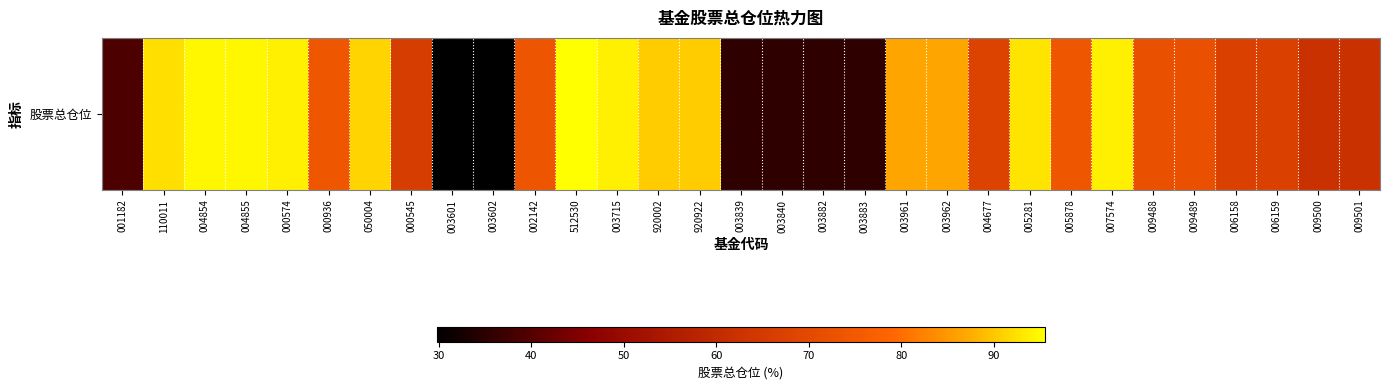

What is the approximate value at 009500?

62.3